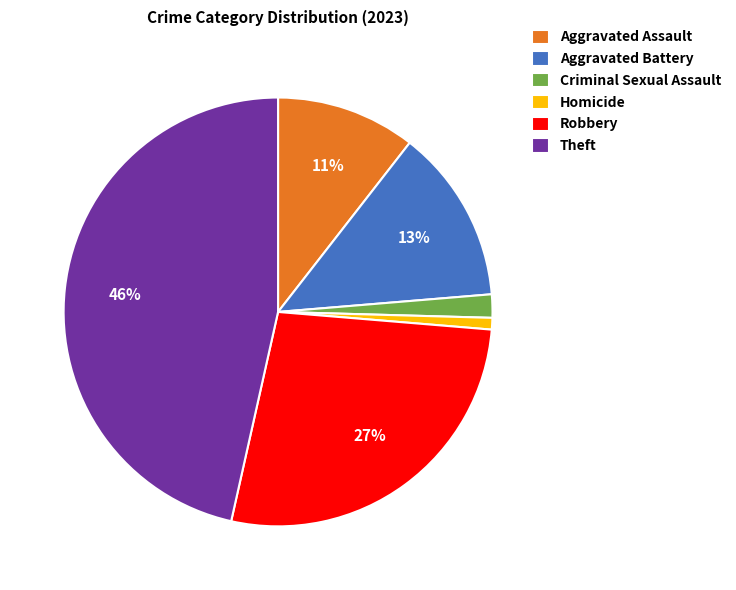

Which has a higher value, Theft or Robbery?

Theft